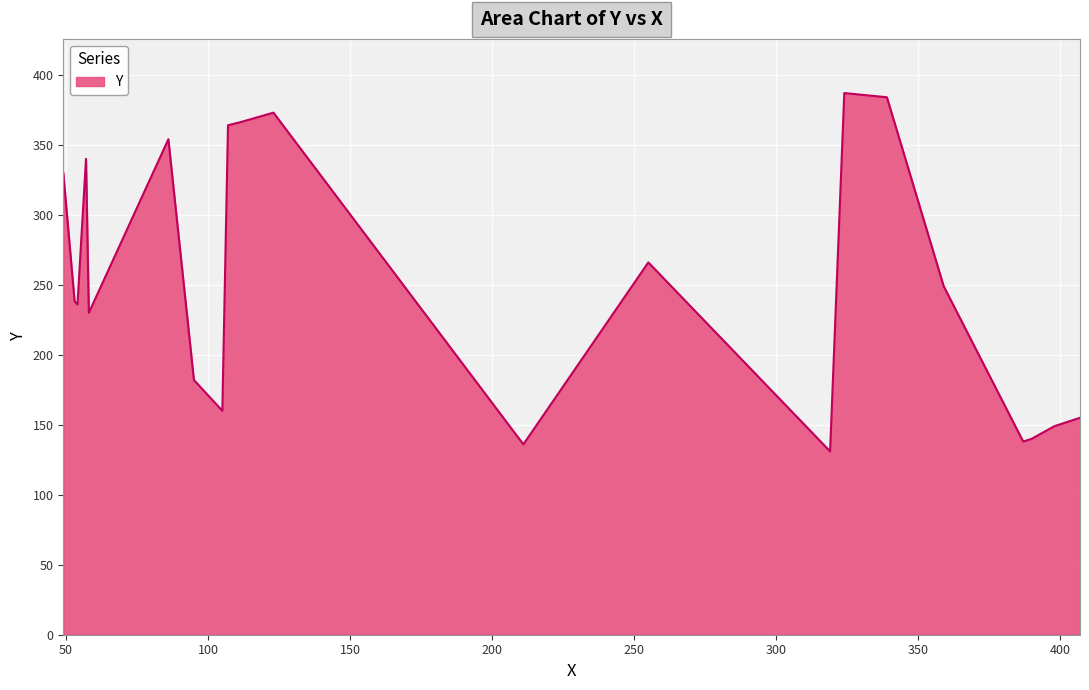

What is the maximum value shown in the chart?

387